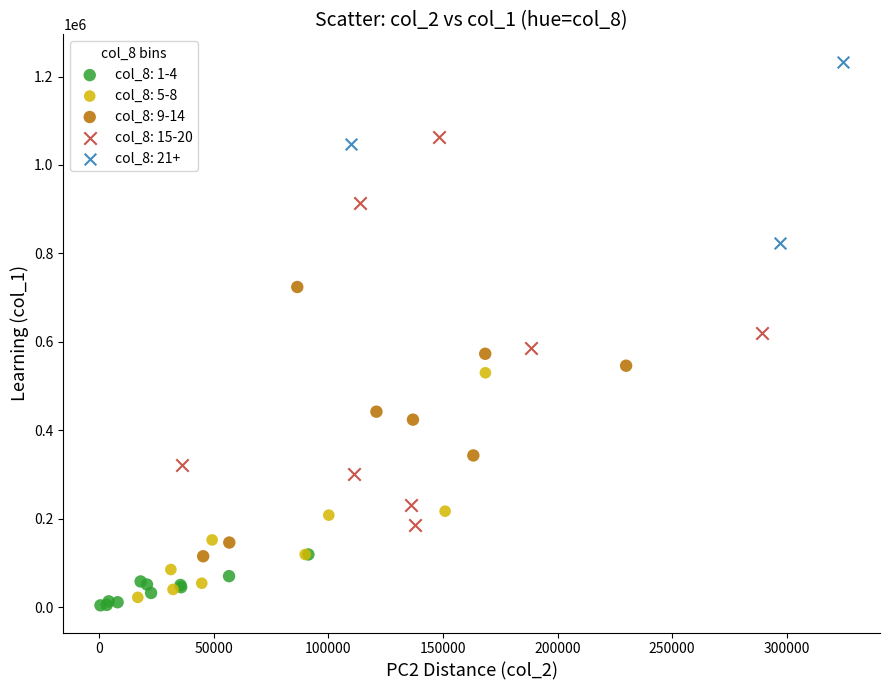

Which series has the widest spread of Y values?

col_8: 15-20